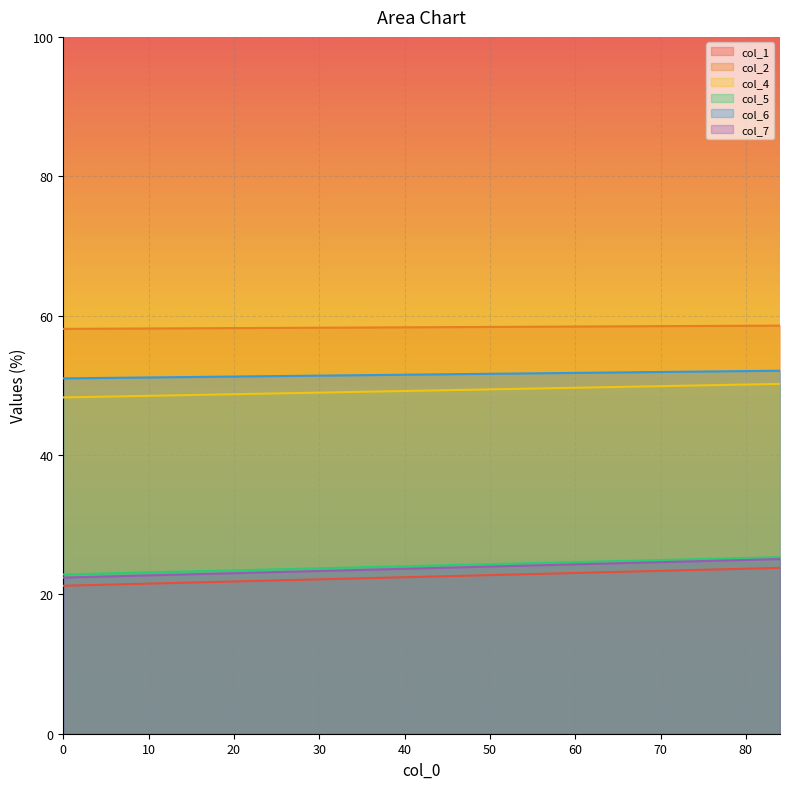

How many lines are shown in the chart?

6